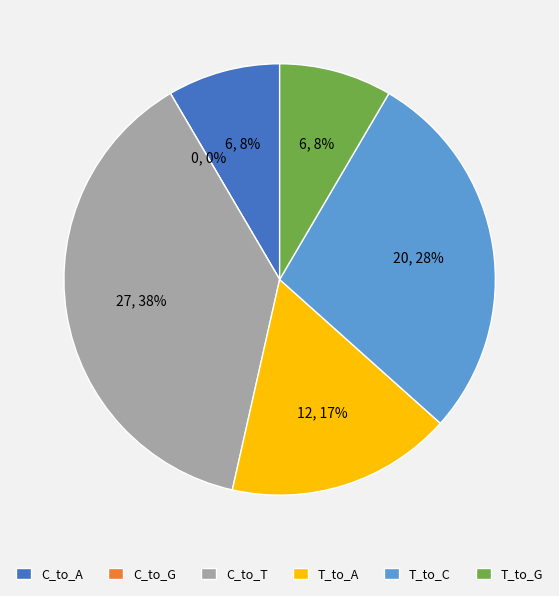

True or false: T_to_A accounts for 17% of the total.

True